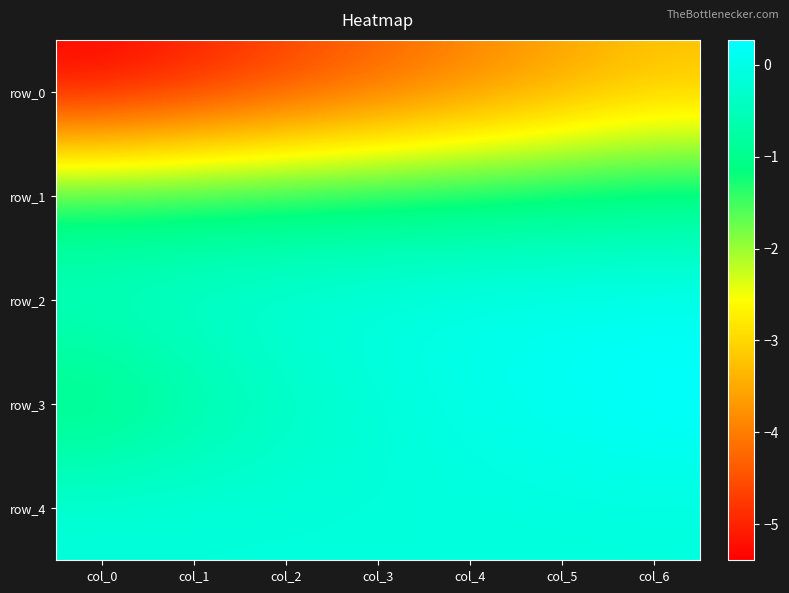

Reading left to right, list all the values displayed in this chart.

row_0: -5.4	-5.1	-4.7	-4.3	-4.0	-3.6	-3.3
row_1: -1.2	-1.2	-1.2	-1.1	-1.1	-1.0	-1.0
row_2: -0.3	-0.2	-0.1	0.0	0.1	0.1	0.1
row_3: -1.2	-0.8	-0.5	-0.2	0.0	0.2	0.3
row_4: -0.1	-0.1	-0.1	-0.1	-0.1	-0.1	-0.1